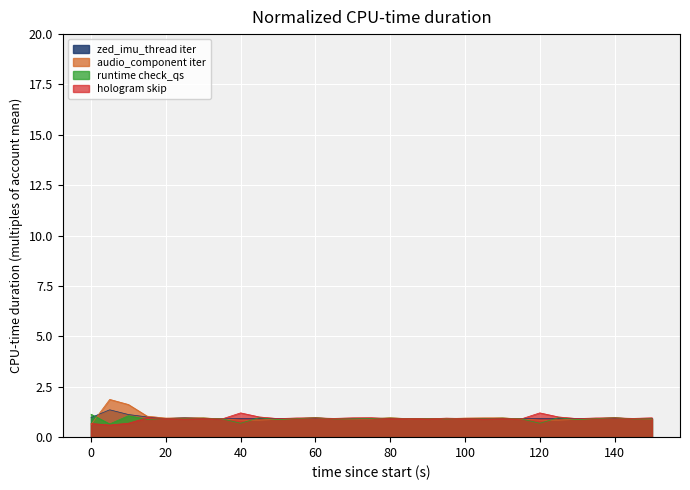

Is the value of series_b at 85 greater than the value of Data at 110?

No